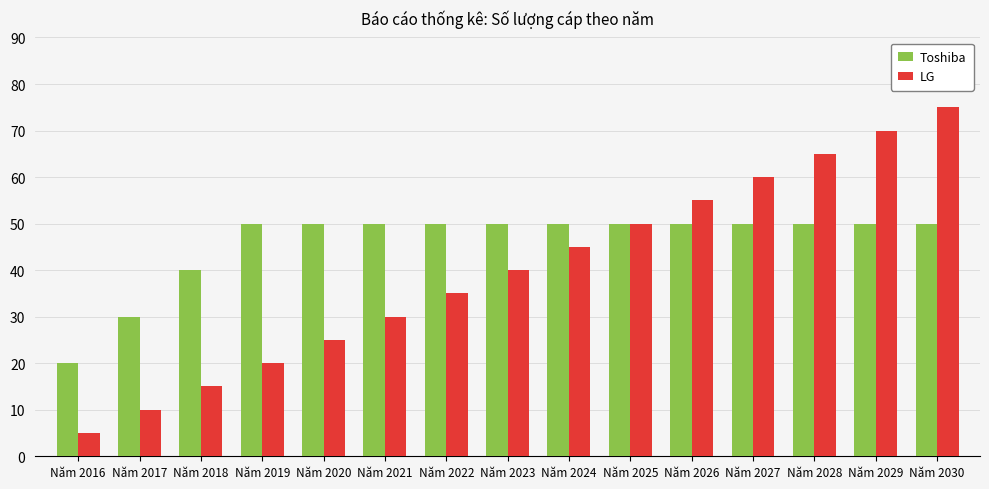

At which category is the sum across all series the highest?

Năm 2030